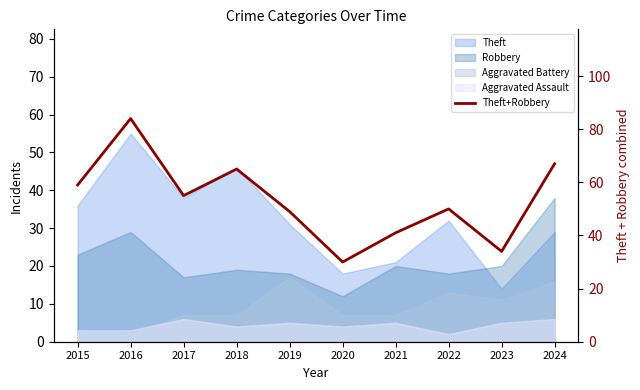

Where is the first local minimum?

2017